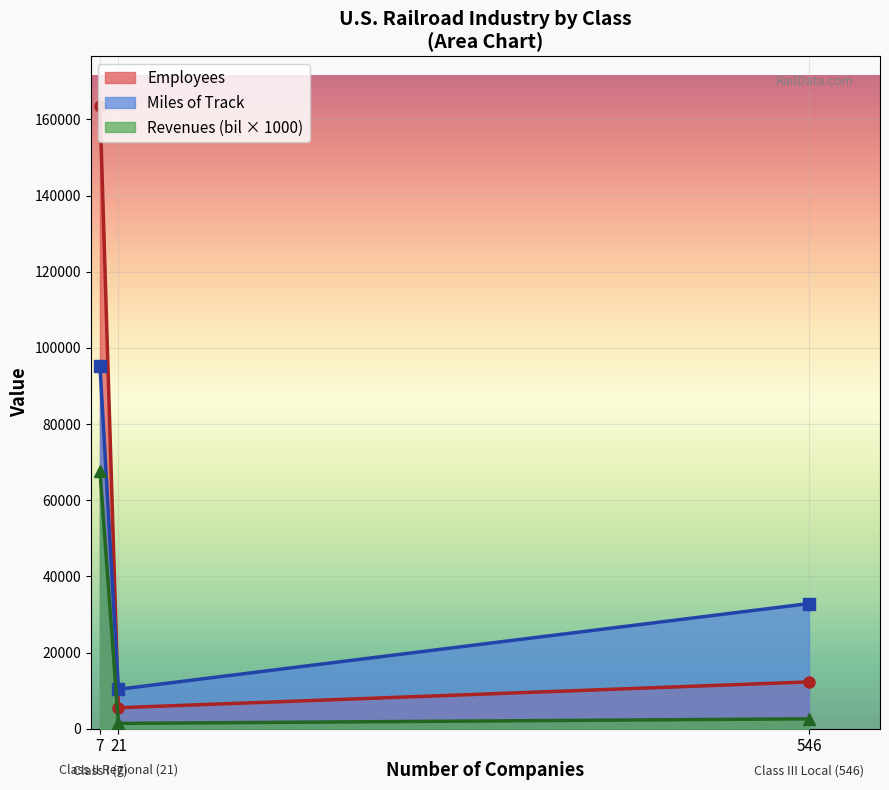

At how many categories does at least one series exceed 111449?

1